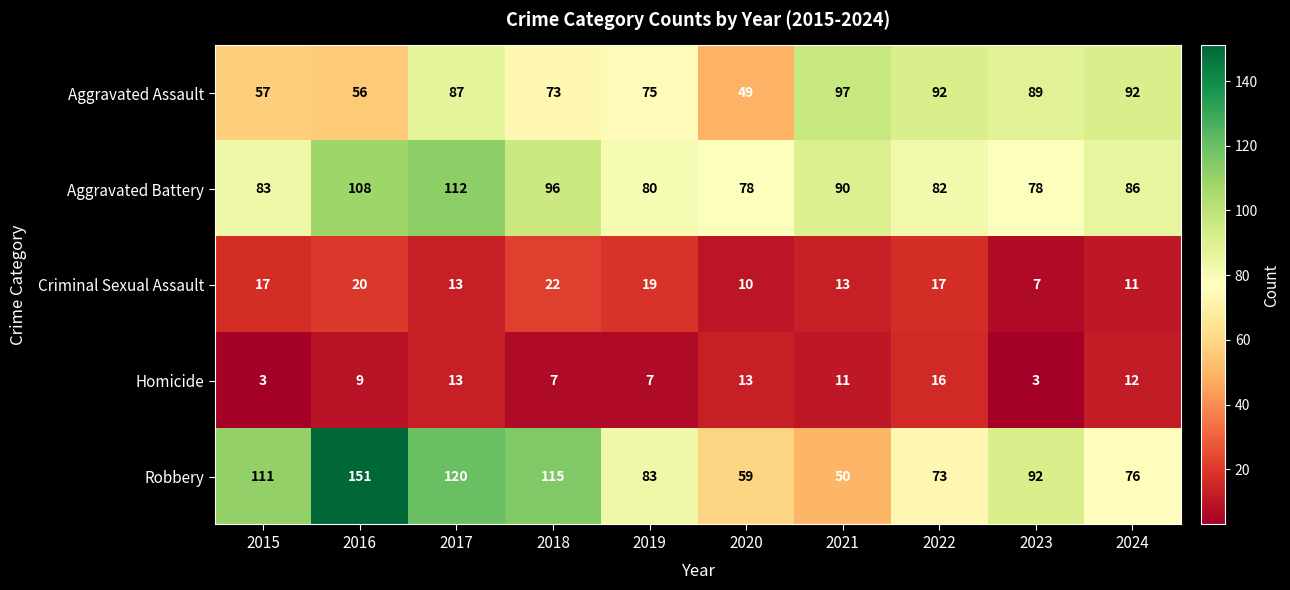

What is the approximate value of Homicide at 2021, to the nearest 10?

10